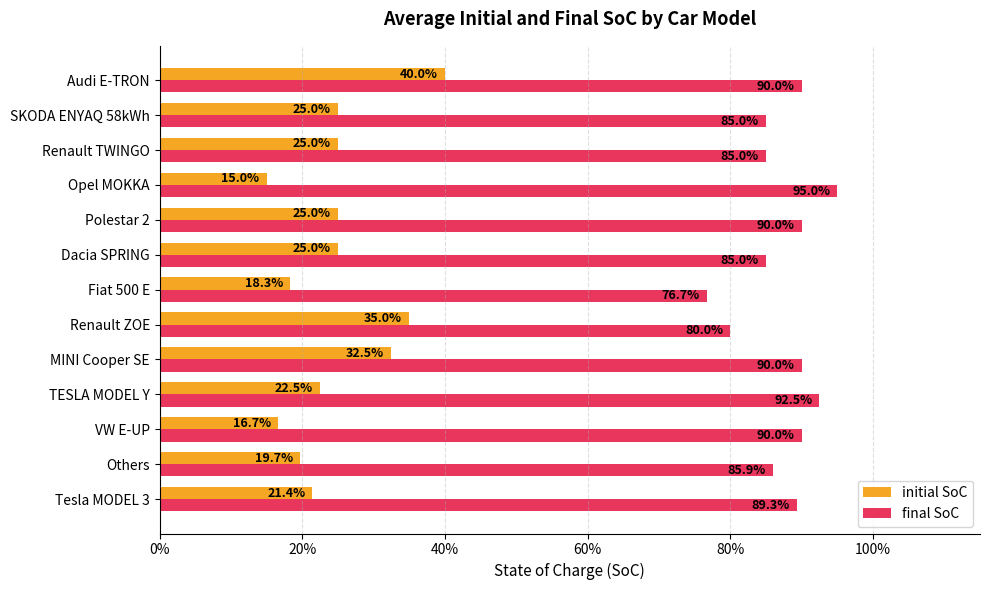

What are all the series names shown in the legend?

initial SoC, final SoC